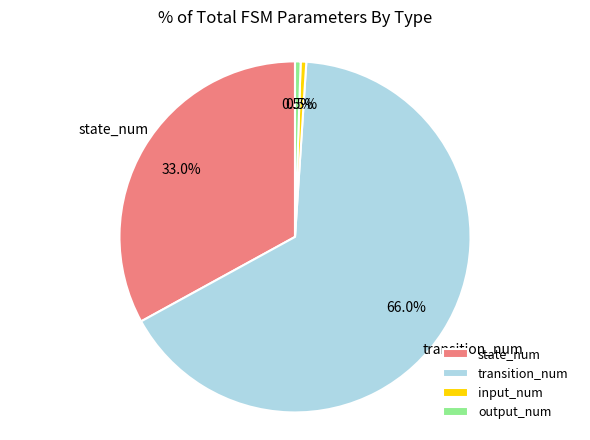

What is the ratio of the value at input_num to the value at output_num?

1.0